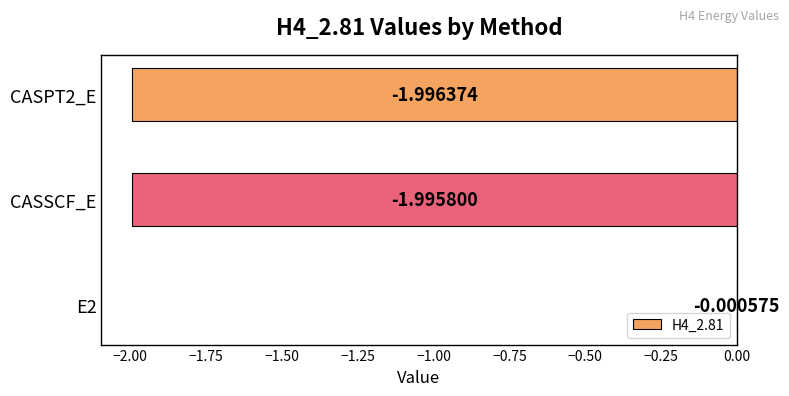

What is the sum of the values at E2 and CASPT2_E?

-2.0